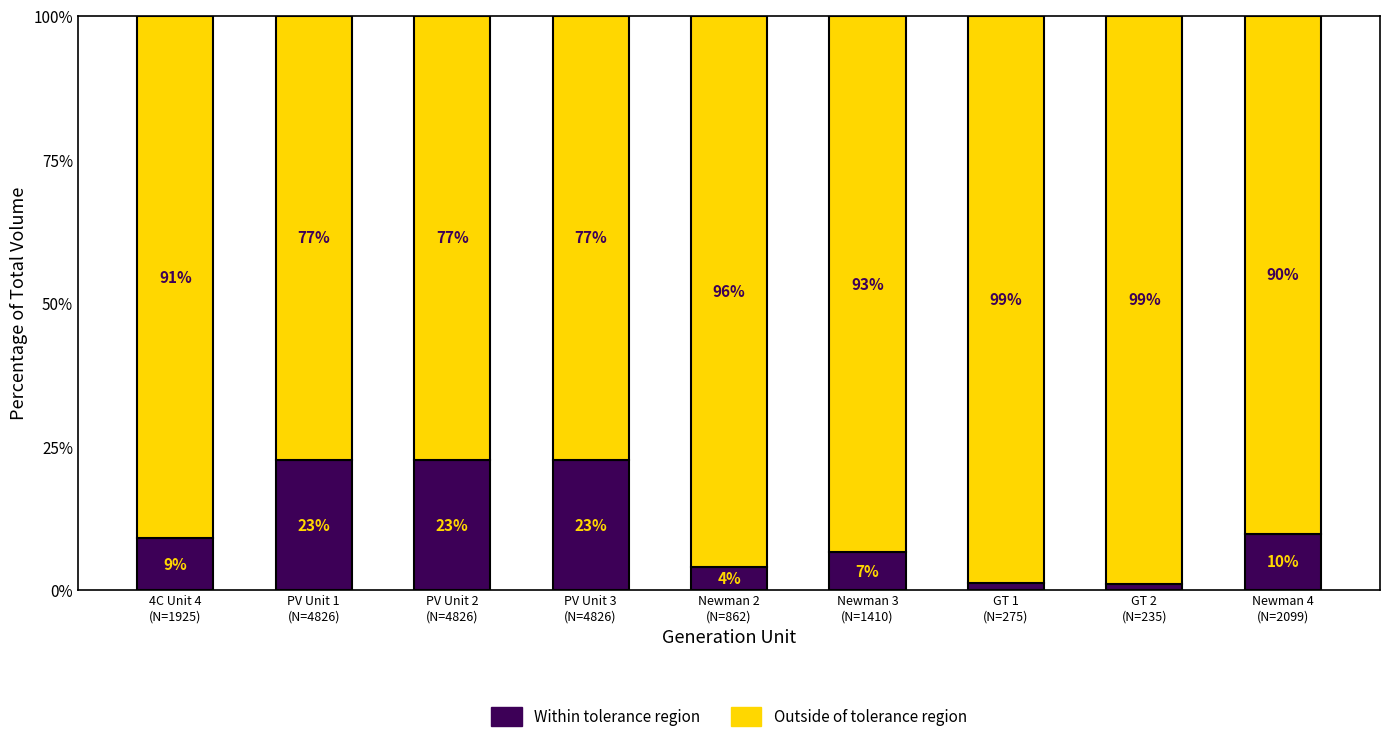

What is the maximum value for Within tolerance region?

22.7